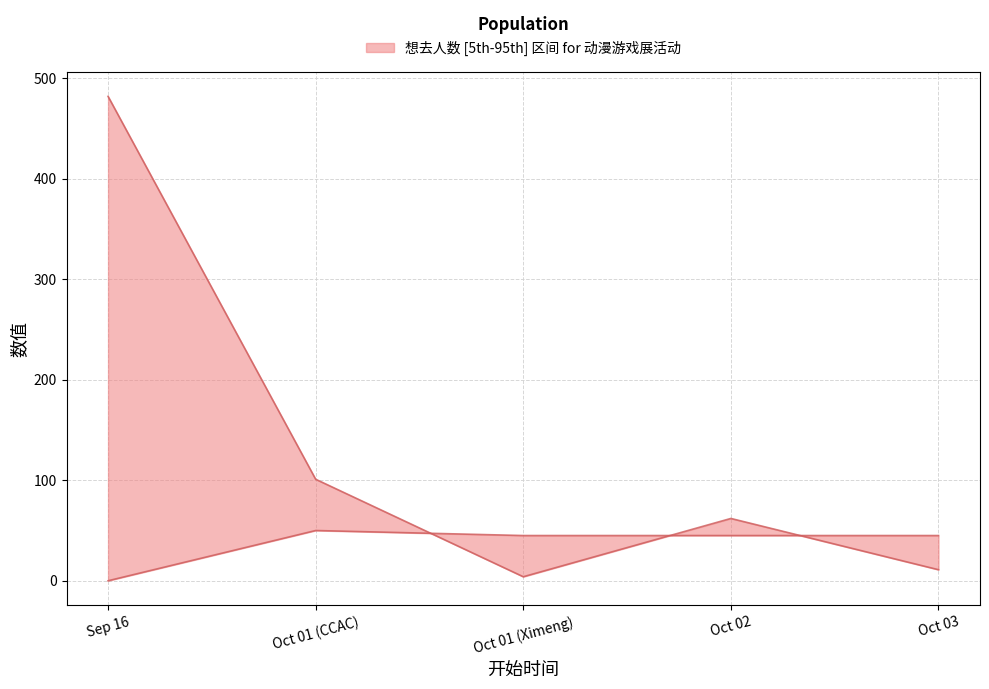

After their last crossing, which series has the higher values: 最低票价 (lower) or 想去人数 (upper)?

最低票价 (lower)